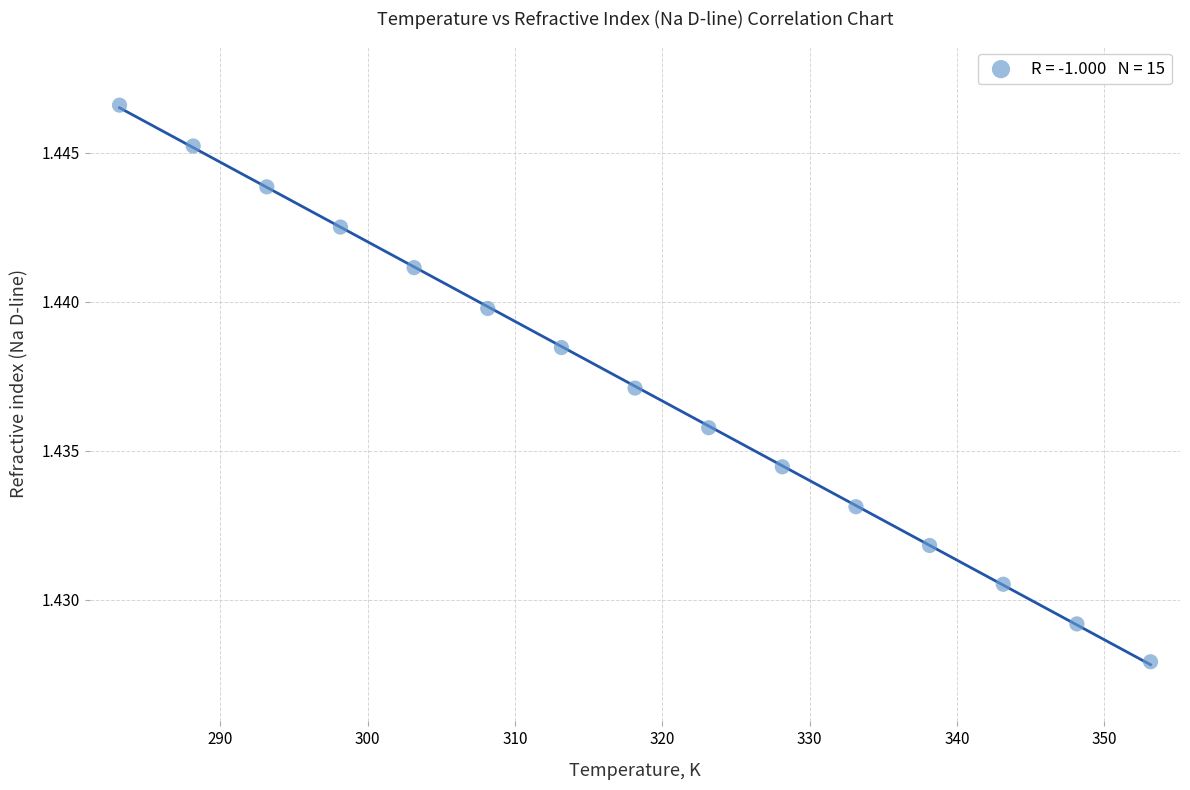

What is the range of X values (max minus min)?

70.0